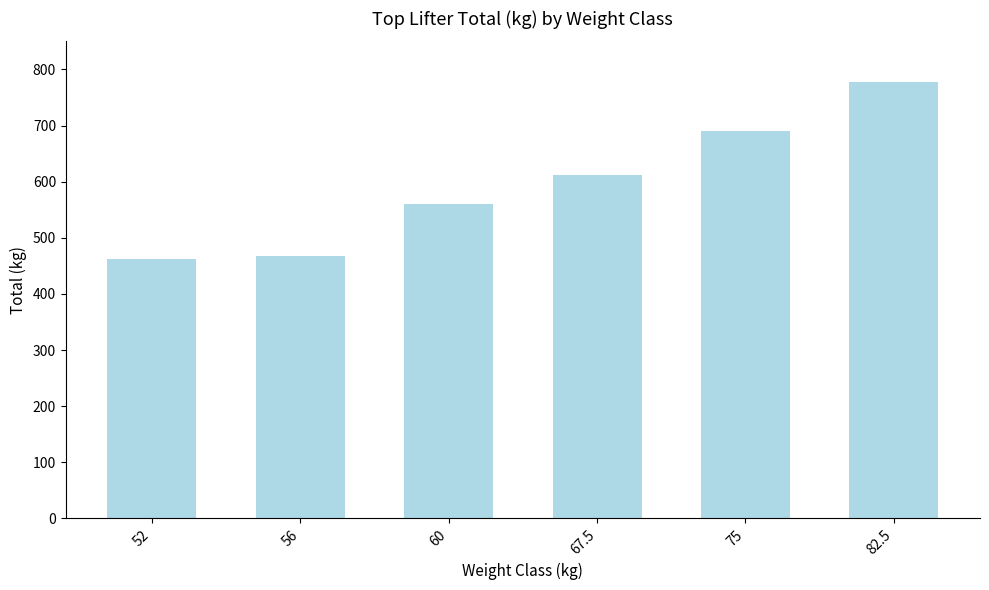

Reading right to left, transcribe all the data shown in this chart.

777.5	690.0	612.5	560.0	467.5	462.5